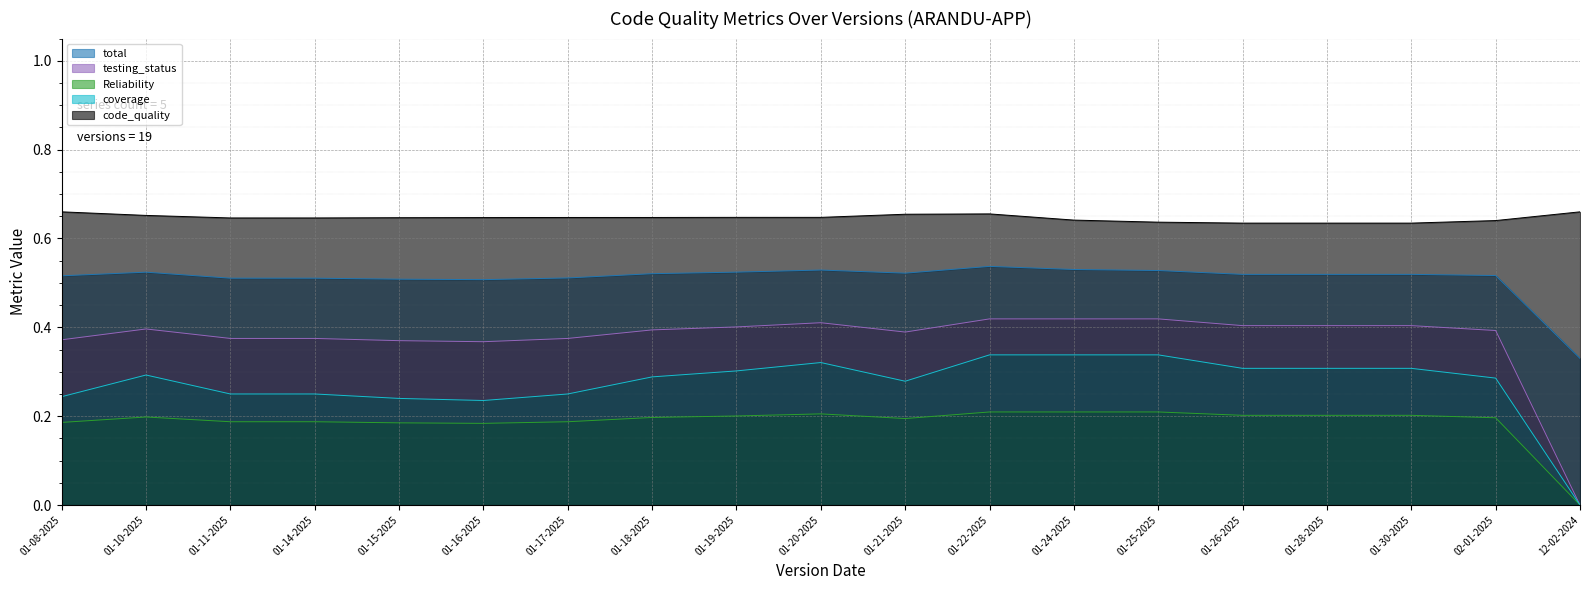

Where is the first local minimum for coverage?

01-16-2025